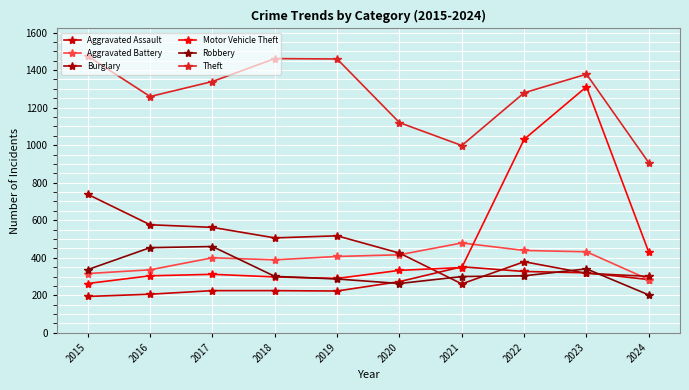

Reading left to right, transcribe all the data shown in this chart.

Aggravated Assault: 194	206	225	225	223	273	352	327	320	284
Aggravated Battery: 316	336	400	389	407	416	479	439	432	284
Burglary: 738	576	562	506	517	425	261	379	317	301
Motor Vehicle Theft: 263	304	312	298	290	333	348	1031	1311	429
Robbery: 337	454	460	301	287	263	300	304	341	202
Theft: 1474	1259	1339	1461	1459	1120	998	1279	1378	906